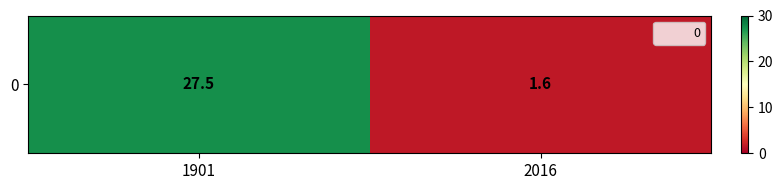

The chart shows a value of 11.6 at 1901. True or false?

False